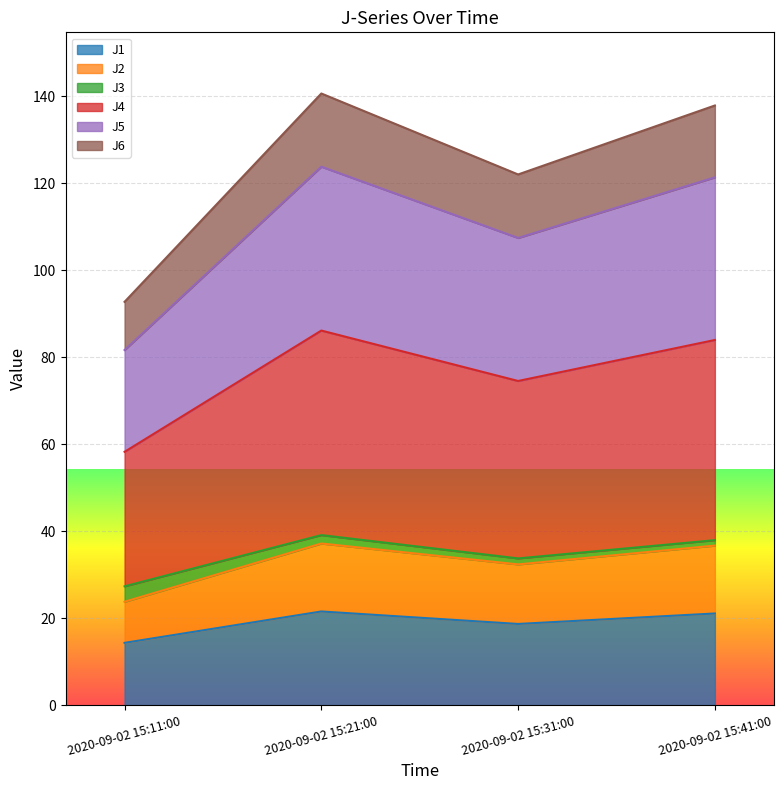

What is the minimum value for J1?

14.3